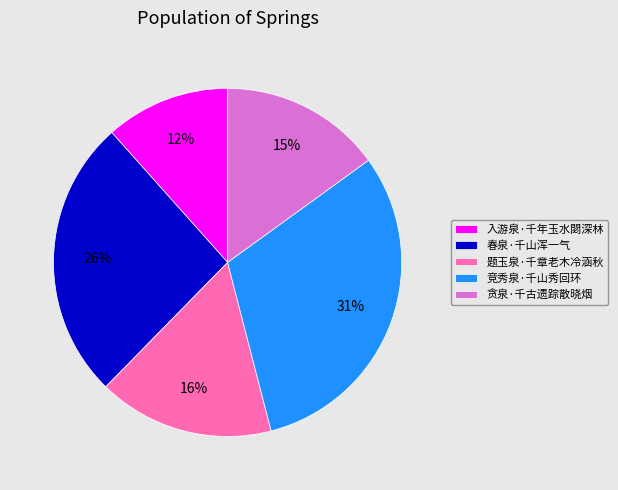

To the nearest percent, what is the difference between the largest and smallest slice percentages?

19%